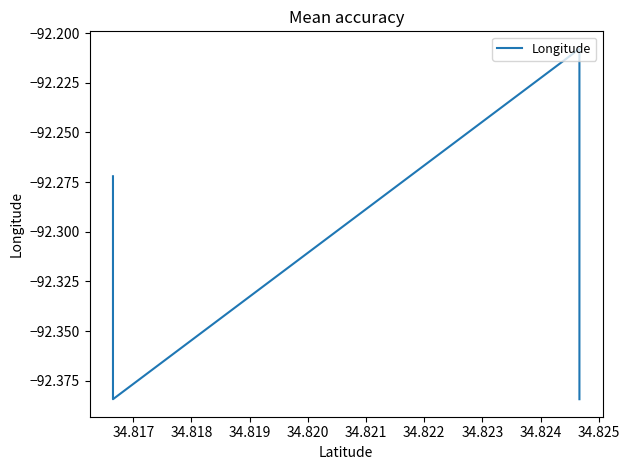

Reading left to right, extract all data points from this chart.

-92.4	-92.4	-92.4	-92.3	-92.3	-92.3	-92.3	-92.3	-92.3	-92.2	-92.2	-92.2	-92.4	-92.4	-92.4	-92.3	-92.3	-92.3	-92.3	-92.3